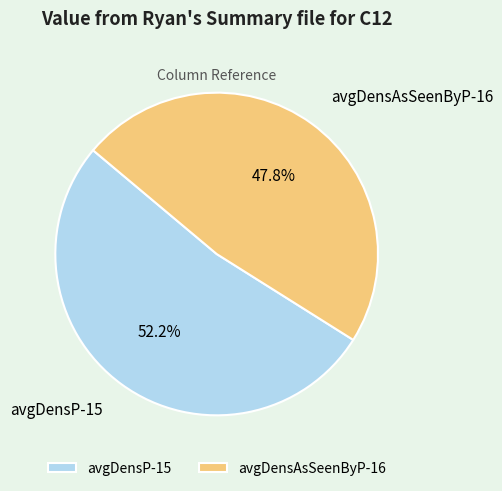

How many segments does this pie chart have?

2